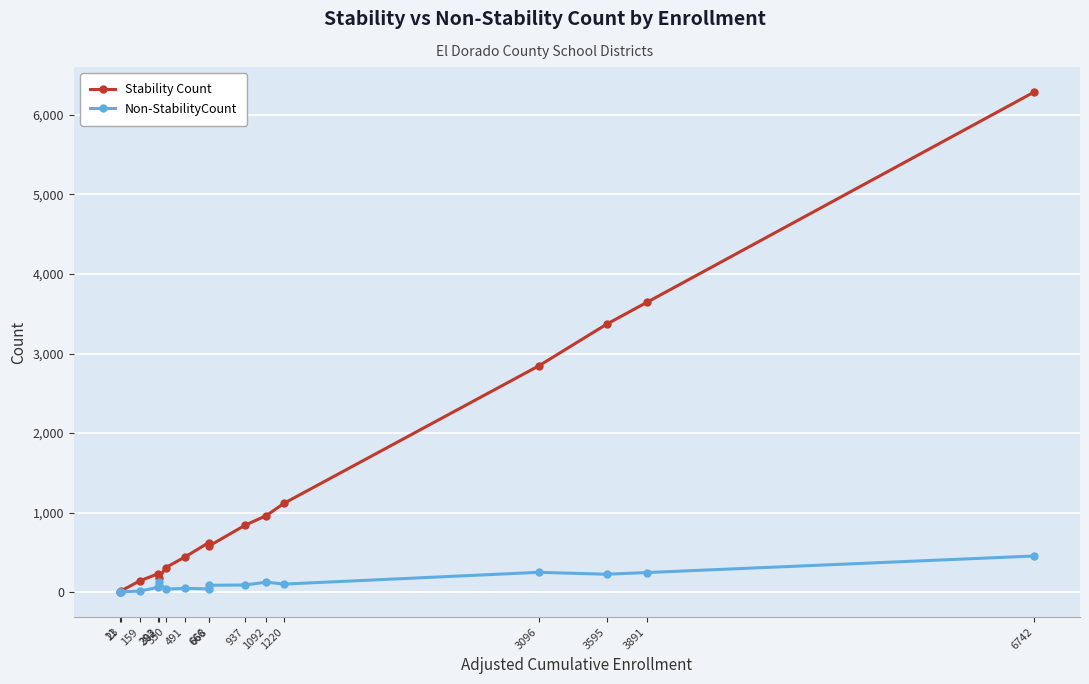

List the series in order of their peak value, highest first.

Stability Count, Non-StabilityCount